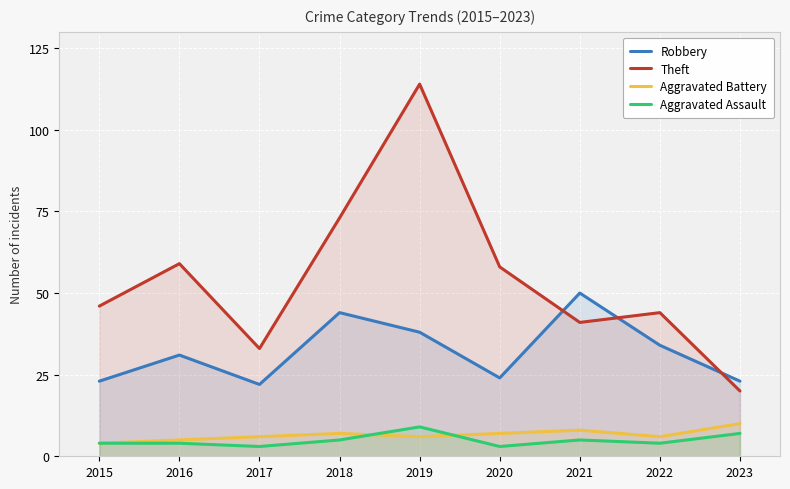

Is it true that Robbery equals 32 at 2020?

False